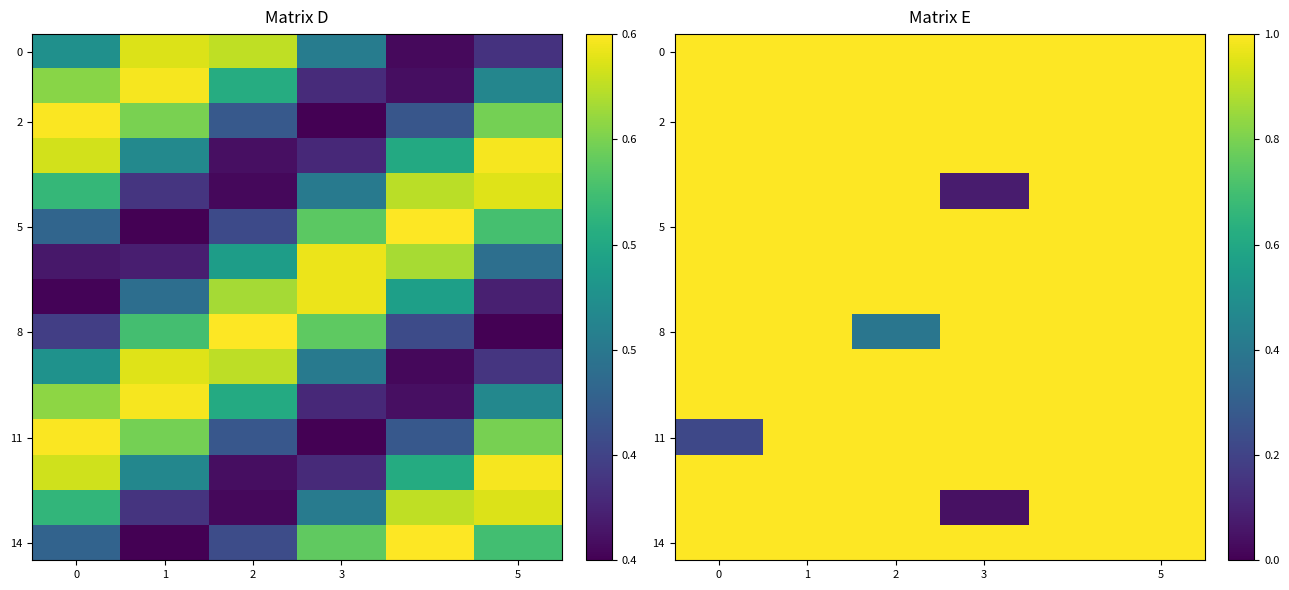

Count the 8 values in the range 1 to 2.

5